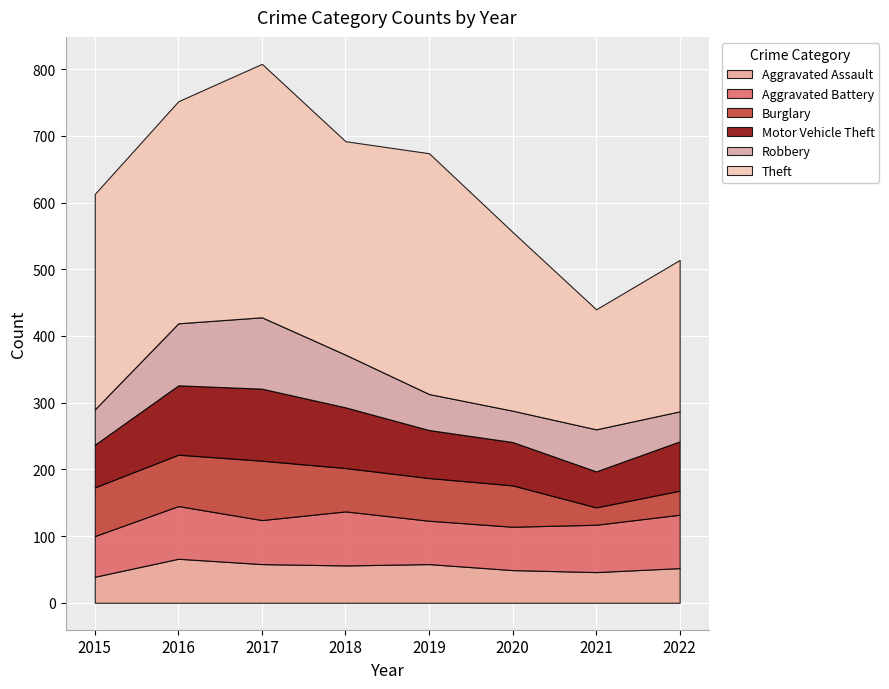

Which category has the lowest value in the Robbery series?

2022